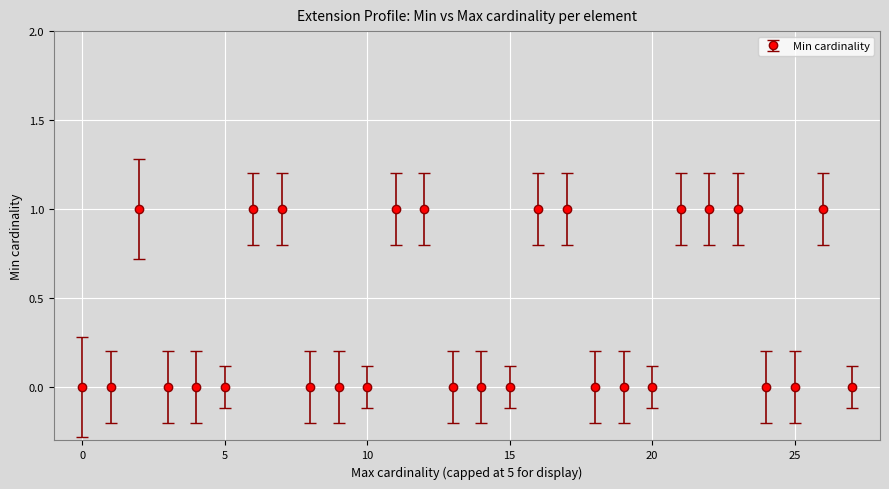

What is the sum of all values?

11